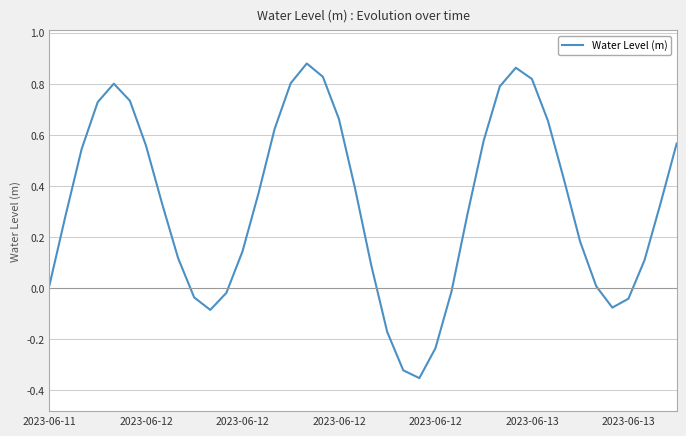

What is the difference between the second highest and minimum values?

1.2